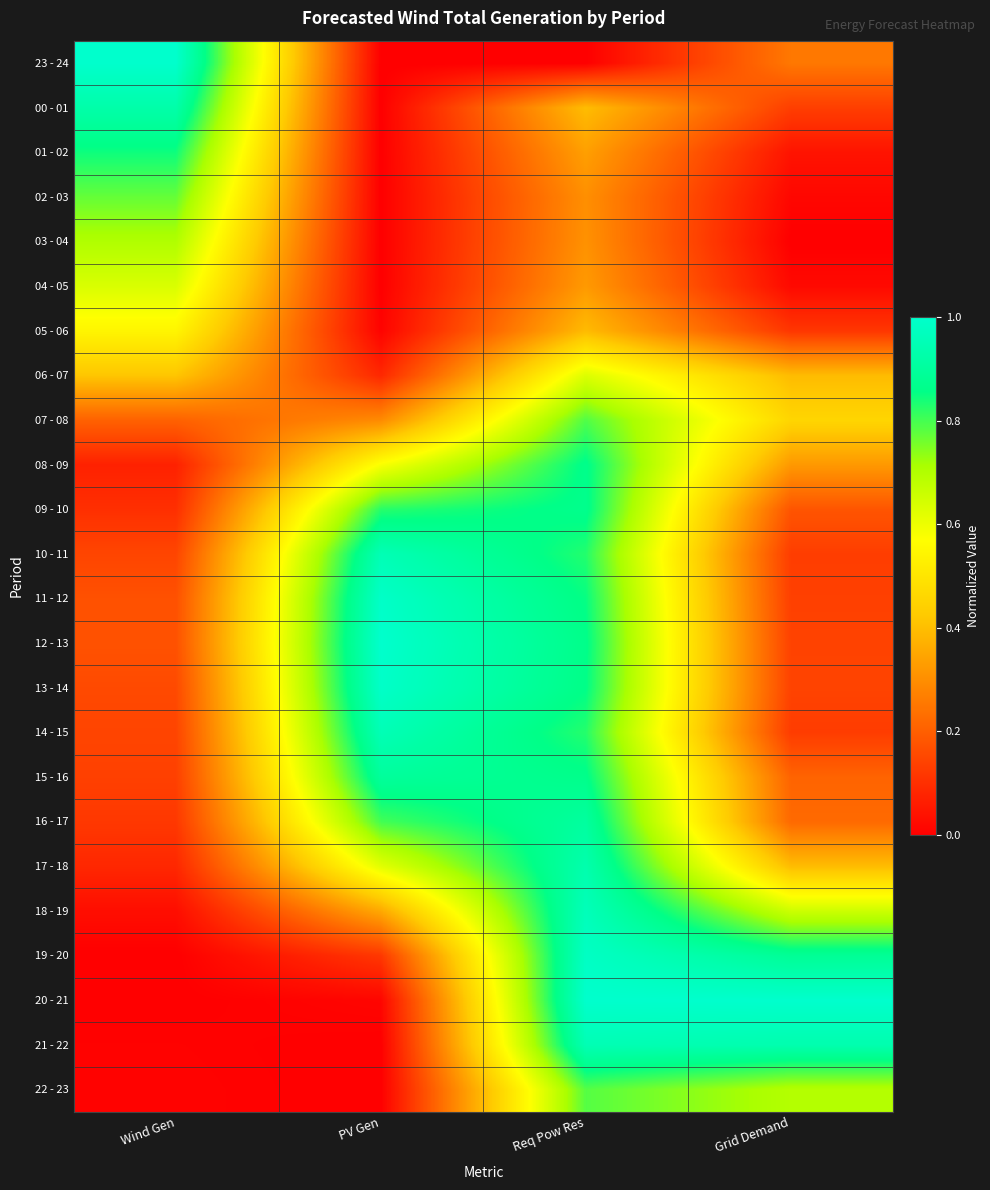

Reading left to right, what are all the values shown in this chart?

23 - 24: Wind Gen=1.0	PV Gen=0.0	Req Pow Res=0.0	Grid Demand=0.3
00 - 01: Wind Gen=0.9	PV Gen=0.0	Req Pow Res=0.4	Grid Demand=0.1
01 - 02: Wind Gen=0.8	PV Gen=0.0	Req Pow Res=0.3	Grid Demand=0.0
02 - 03: Wind Gen=0.8	PV Gen=0.0	Req Pow Res=0.3	Grid Demand=0.0
03 - 04: Wind Gen=0.7	PV Gen=0.0	Req Pow Res=0.3	Grid Demand=0.0
04 - 05: Wind Gen=0.6	PV Gen=0.0	Req Pow Res=0.3	Grid Demand=0.0
05 - 06: Wind Gen=0.5	PV Gen=0.0	Req Pow Res=0.4	Grid Demand=0.1
06 - 07: Wind Gen=0.4	PV Gen=0.1	Req Pow Res=0.6	Grid Demand=0.4
07 - 08: Wind Gen=0.2	PV Gen=0.3	Req Pow Res=0.8	Grid Demand=0.5
08 - 09: Wind Gen=0.1	PV Gen=0.6	Req Pow Res=0.9	Grid Demand=0.3
09 - 10: Wind Gen=0.1	PV Gen=0.8	Req Pow Res=0.9	Grid Demand=0.2
10 - 11: Wind Gen=0.1	PV Gen=1.0	Req Pow Res=0.8	Grid Demand=0.1
11 - 12: Wind Gen=0.2	PV Gen=1.0	Req Pow Res=0.9	Grid Demand=0.1
12 - 13: Wind Gen=0.2	PV Gen=1.0	Req Pow Res=0.9	Grid Demand=0.1
13 - 14: Wind Gen=0.2	PV Gen=1.0	Req Pow Res=0.9	Grid Demand=0.1
14 - 15: Wind Gen=0.1	PV Gen=1.0	Req Pow Res=0.8	Grid Demand=0.1
15 - 16: Wind Gen=0.1	PV Gen=0.9	Req Pow Res=0.9	Grid Demand=0.2
16 - 17: Wind Gen=0.1	PV Gen=0.8	Req Pow Res=0.9	Grid Demand=0.2
17 - 18: Wind Gen=0.1	PV Gen=0.6	Req Pow Res=0.9	Grid Demand=0.4
18 - 19: Wind Gen=0.0	PV Gen=0.4	Req Pow Res=1.0	Grid Demand=0.7
19 - 20: Wind Gen=0.0	PV Gen=0.1	Req Pow Res=1.0	Grid Demand=0.9
20 - 21: Wind Gen=0.0	PV Gen=0.0	Req Pow Res=1.0	Grid Demand=1.0
21 - 22: Wind Gen=0.0	PV Gen=0.0	Req Pow Res=1.0	Grid Demand=0.9
22 - 23: Wind Gen=0.0	PV Gen=0.0	Req Pow Res=0.8	Grid Demand=0.7